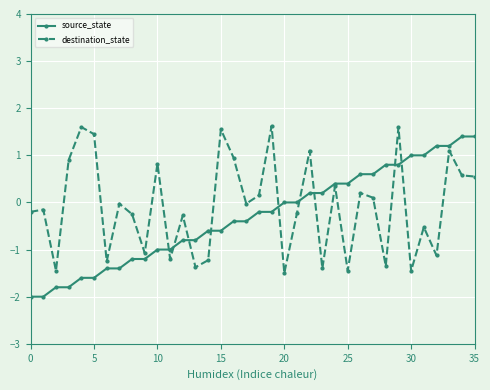

What is the value of the source_state point at the 2nd from the left?

-2.0